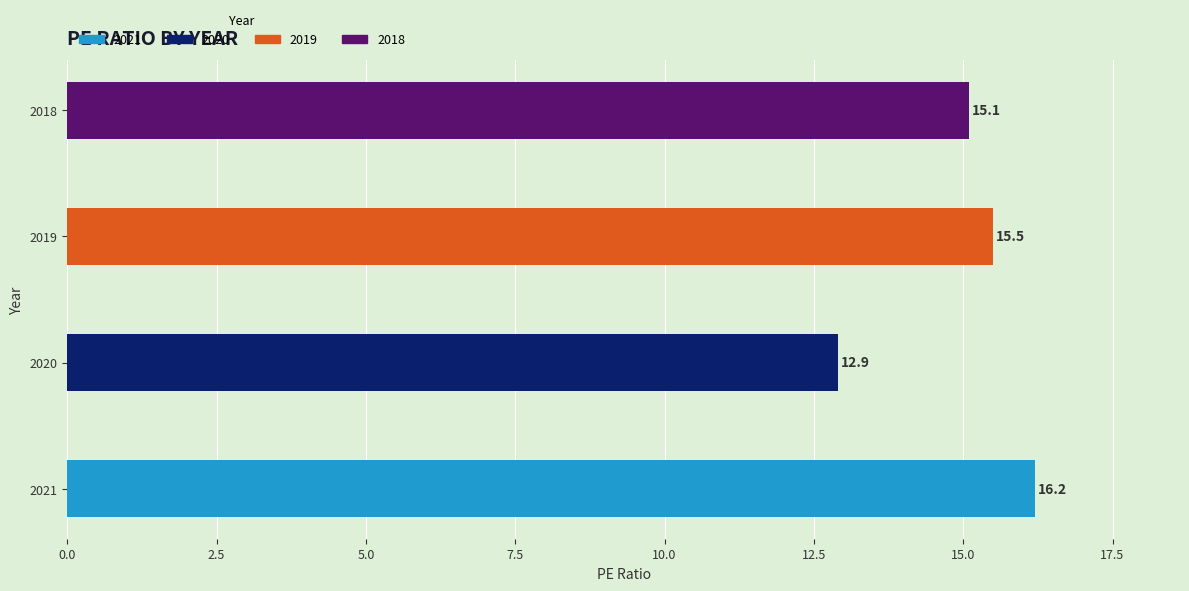

What is the difference between the maximum and minimum values?

3.3